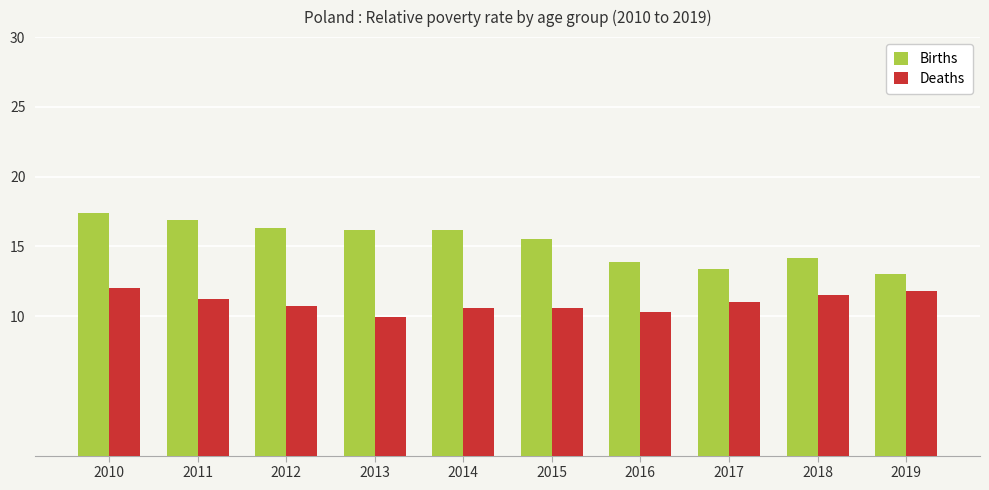

Rank the series by their maximum value, from highest to lowest.

Births, Deaths